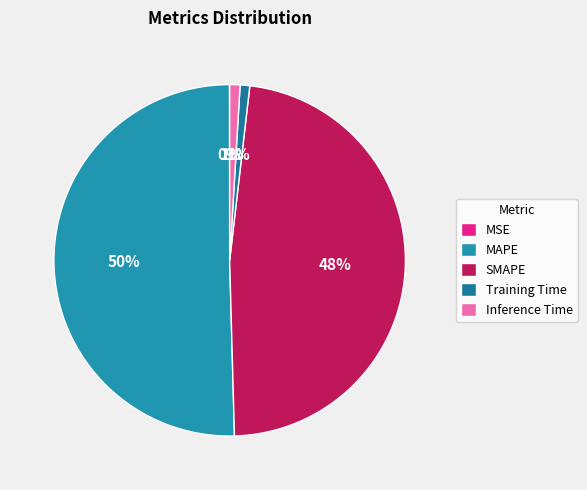

Is it true that SMAPE is 48% of the pie?

True